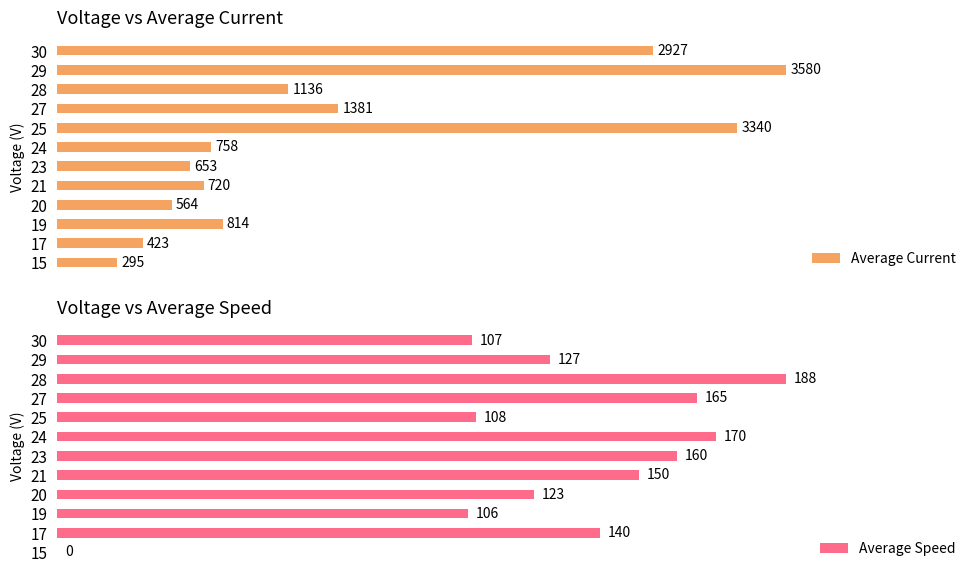

Rank the categories by Average Current value from highest to lowest.

29, 25, 30, 27, 28, 19, 24, 21, 23, 20, 17, 15